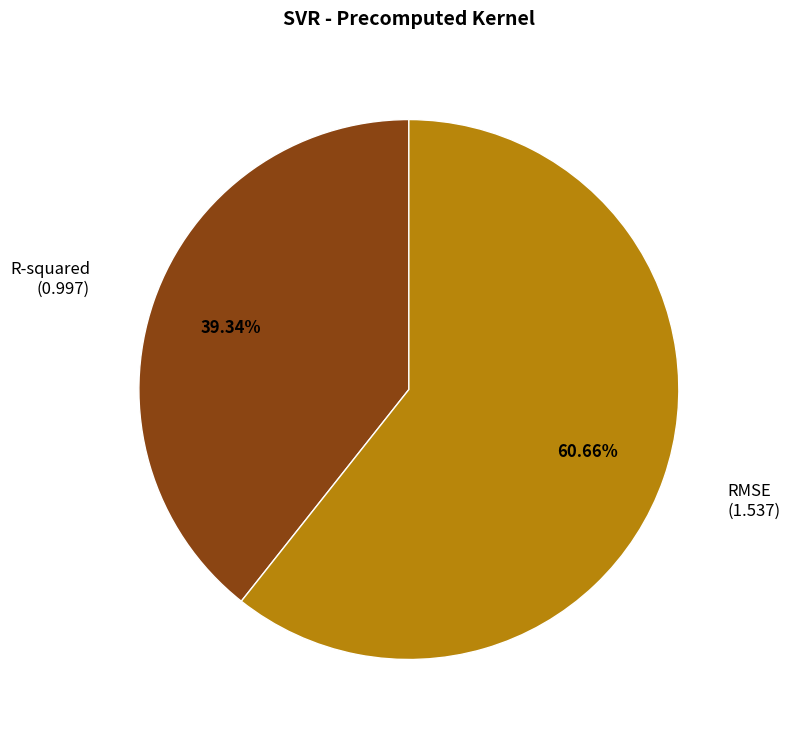

Count the number of slices in the pie.

2